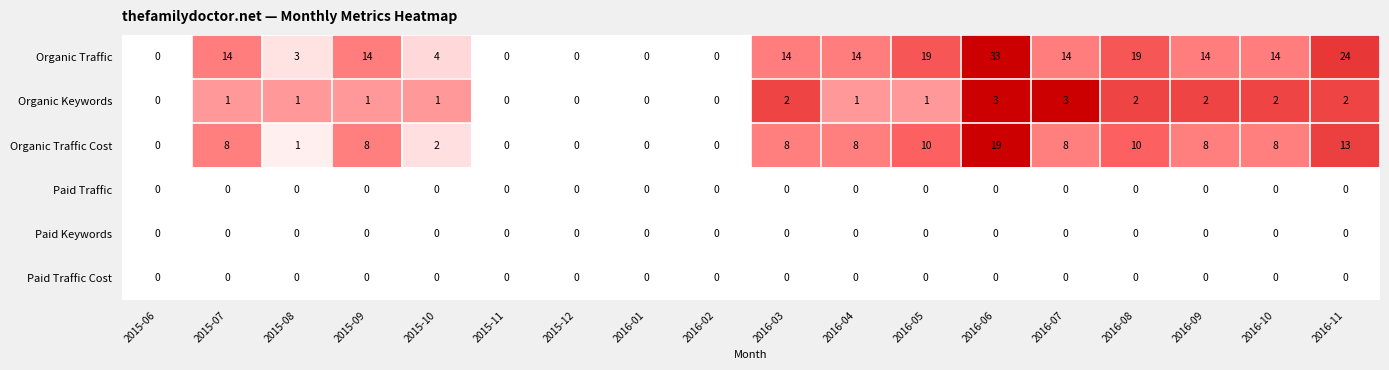

Count the Organic Keywords values in the range 0 to 2.

16